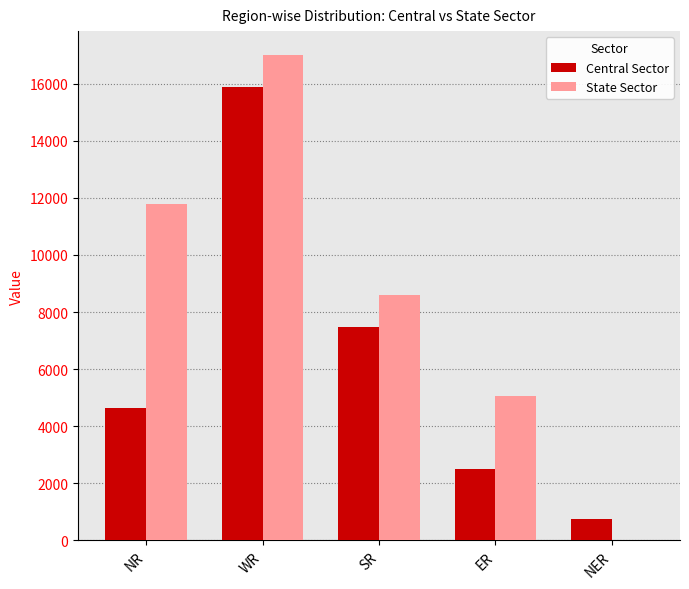

Read the Central Sector value at SR.

7472